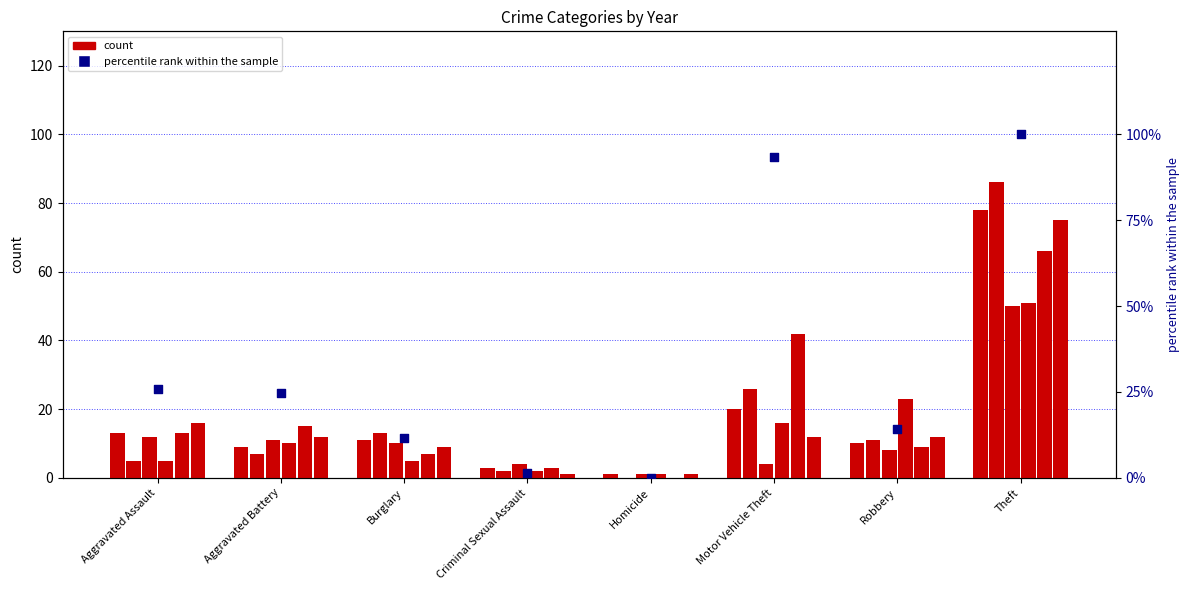

Approximately how many times larger is the value at Motor Vehicle Theft compared to Robbery?

6.5